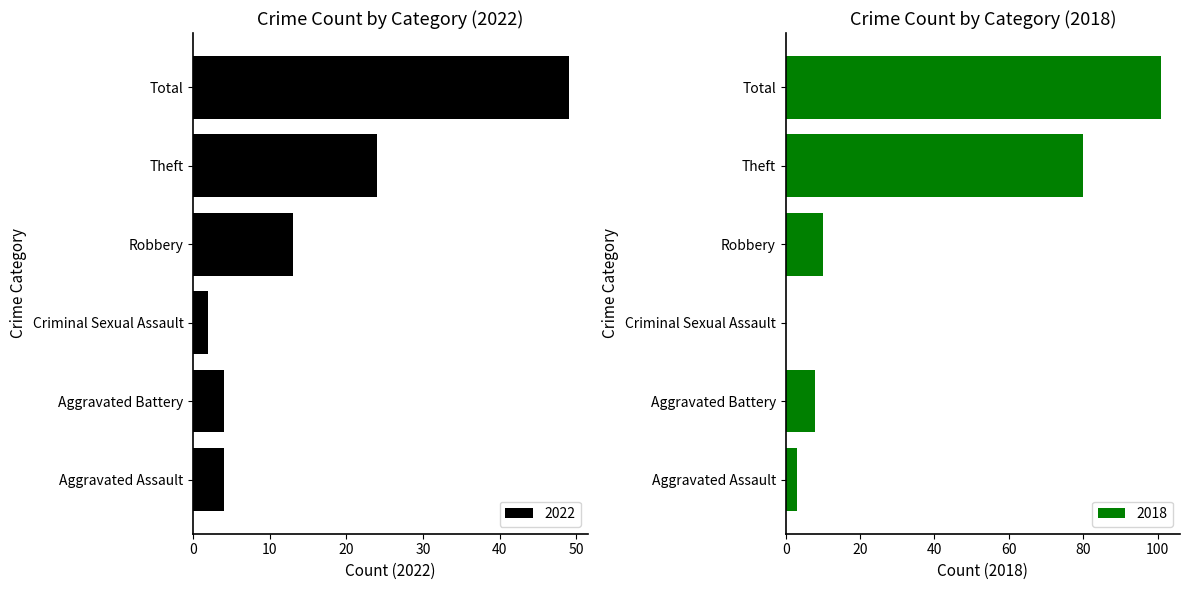

What is the sum of all 2022 values?

96